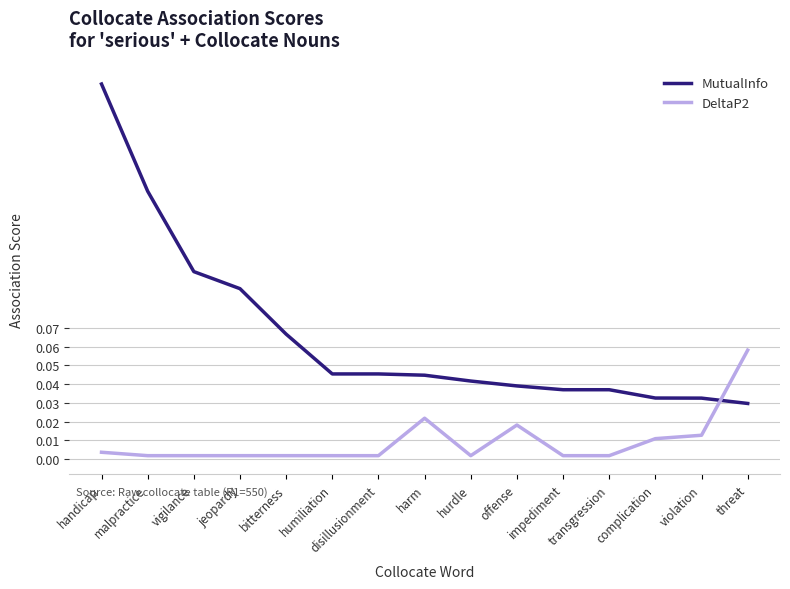

List the series in order of their overall mean, highest first.

MutualInfo, DeltaP2